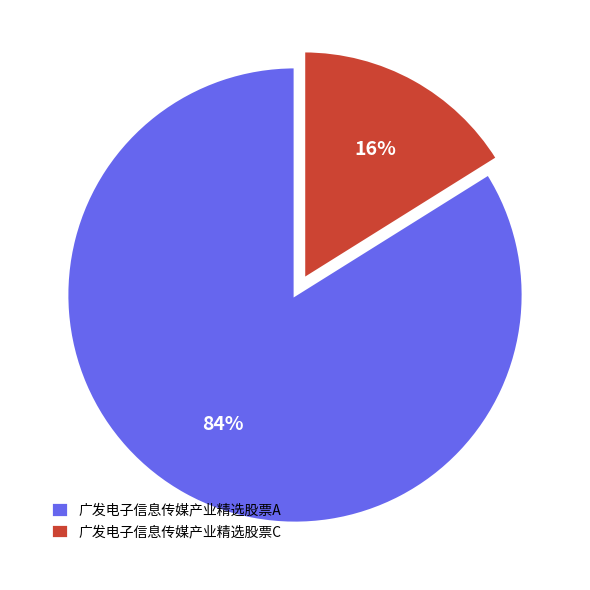

True or false: 广发电子信息传媒产业精选股票C accounts for 16% of the total.

True